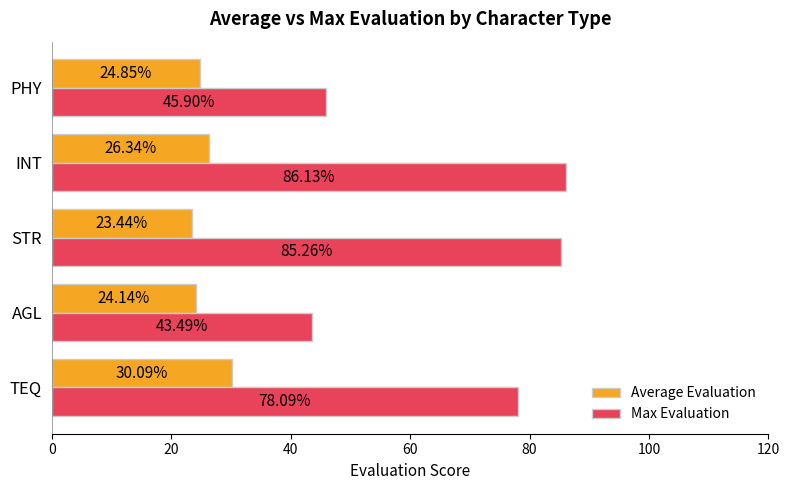

At which category is the sum across all series the highest?

INT